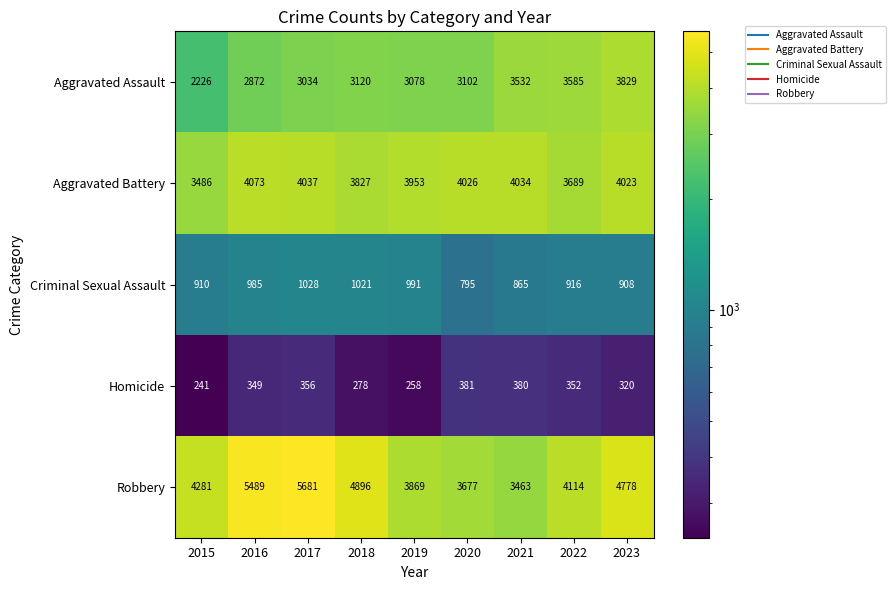

Which series has the widest spread of values?

Robbery